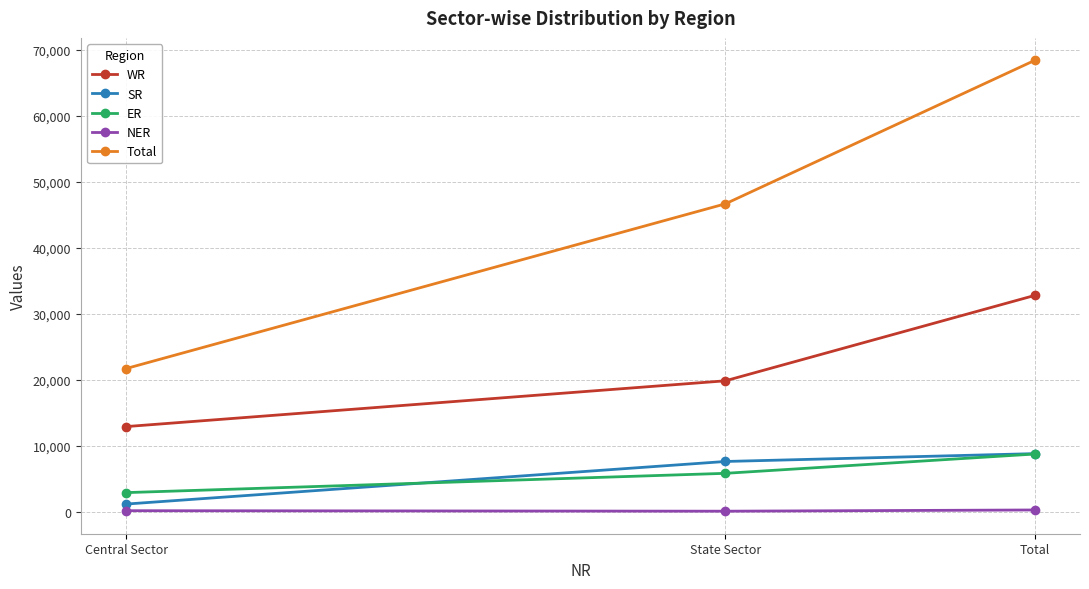

At which label does SR reach its peak?

Total